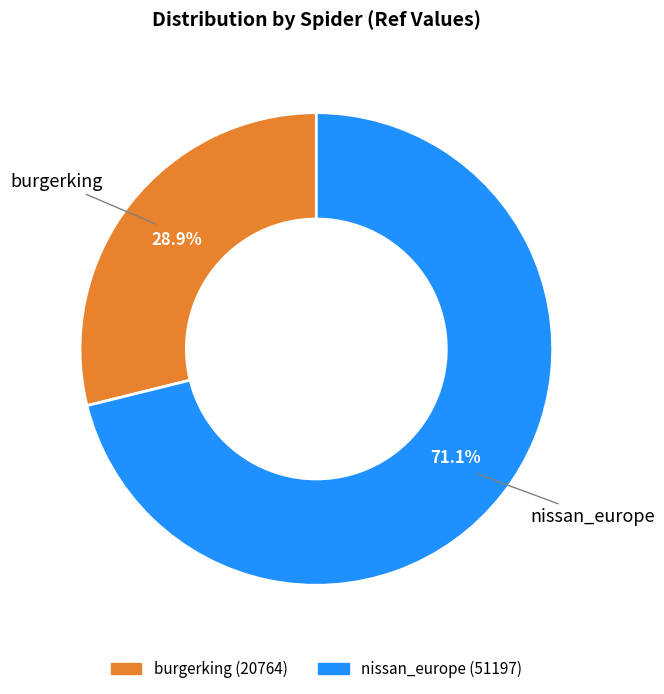

To the nearest percent, what is the difference between the largest and smallest slice percentages?

42%